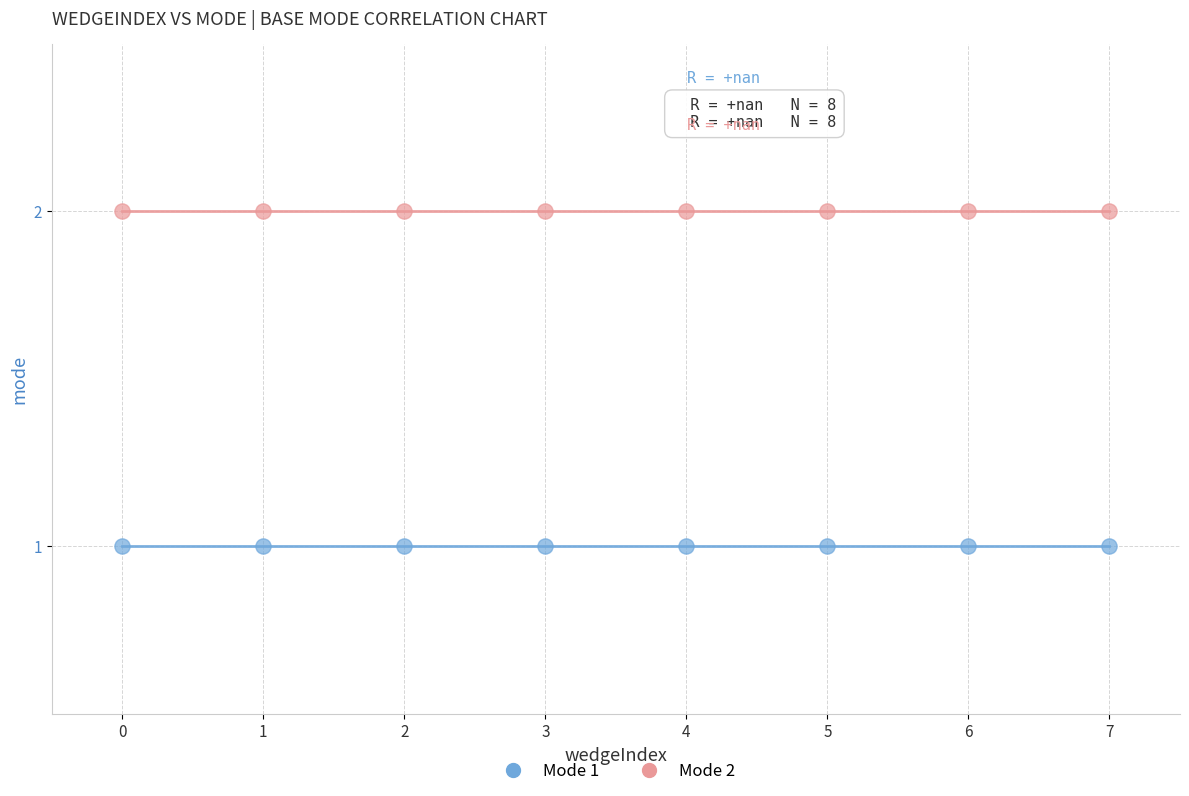

Which series contains the lowest Y value?

Mode 1